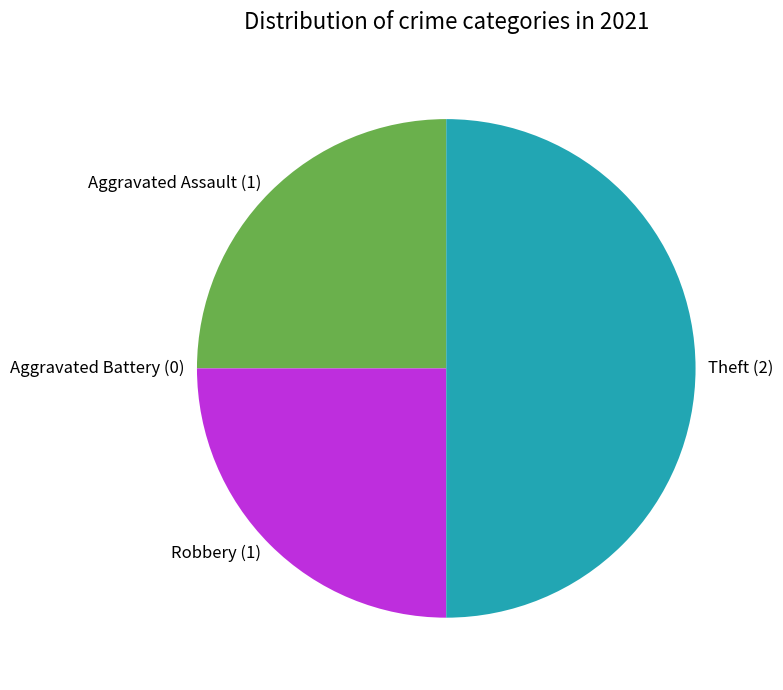

Which category has the biggest portion of the pie?

Theft